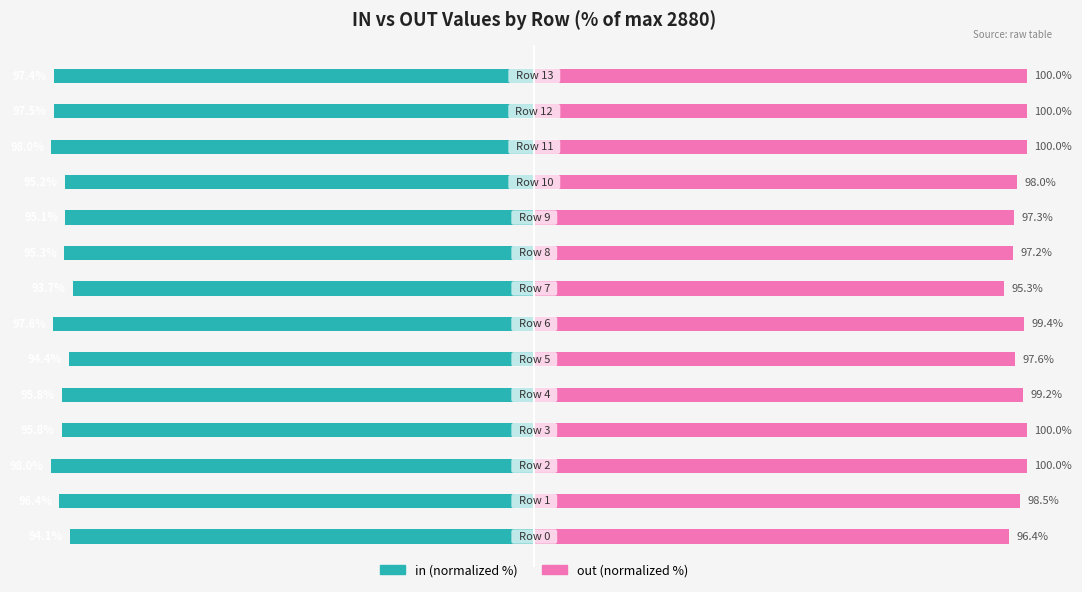

Reading left to right, transcribe all the data shown in this chart.

in (normalized %): 0=-94.1	1=-96.4	2=-98.0	3=-95.8	4=-95.8	5=-94.4	6=-97.6	7=-93.7	8=-95.3	9=-95.1	10=-95.2	11=-98.0	12=-97.5	13=-97.4
out (normalized %): 0=96.4	1=98.5	2=100.0	3=100.0	4=99.2	5=97.6	6=99.4	7=95.3	8=97.2	9=97.3	10=98.0	11=100.0	12=100.0	13=100.0